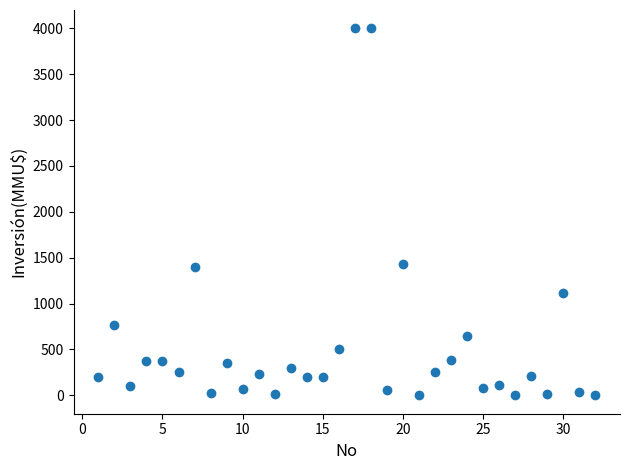

What is the range of X values (max minus min)?

31